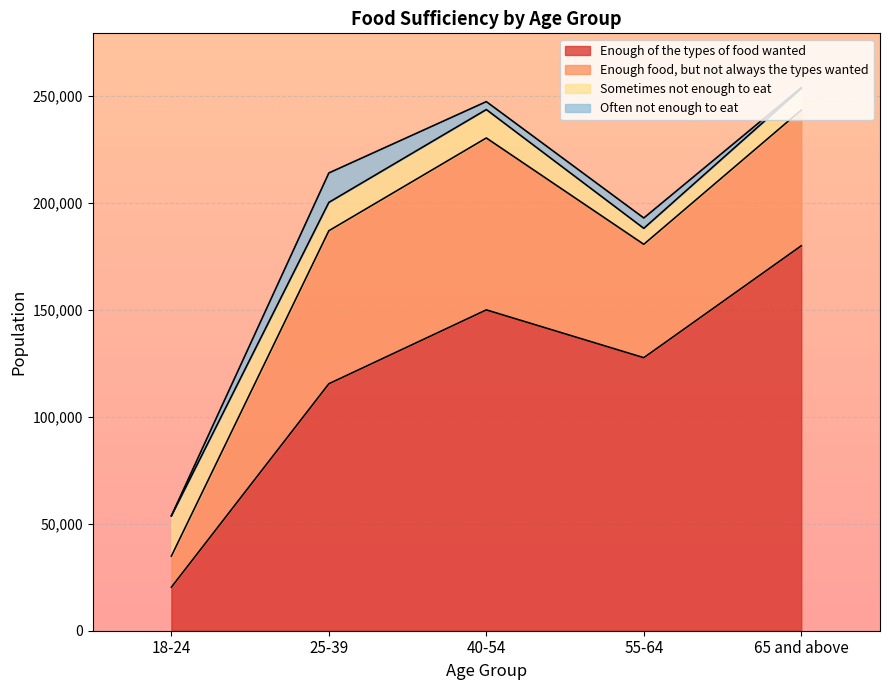

Count the number of categories in the chart.

5